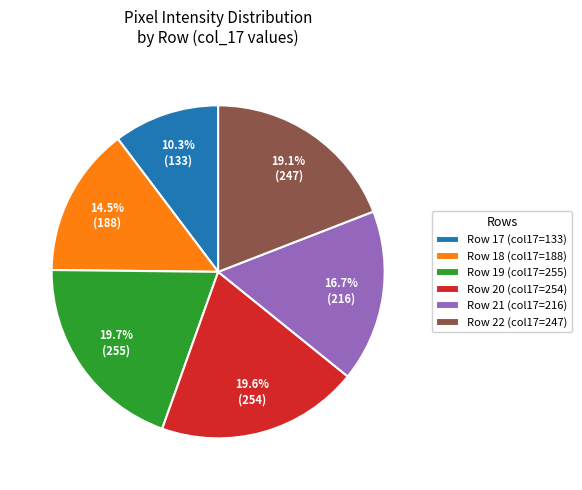

Approximately how many times larger is the value at Row 20 (col17=254) compared to Row 18 (col17=188)?

1.4